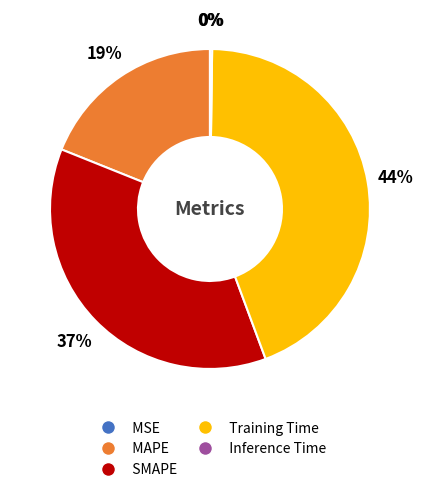

What is the ratio of the value at MAPE to the value at Training Time?

0.4